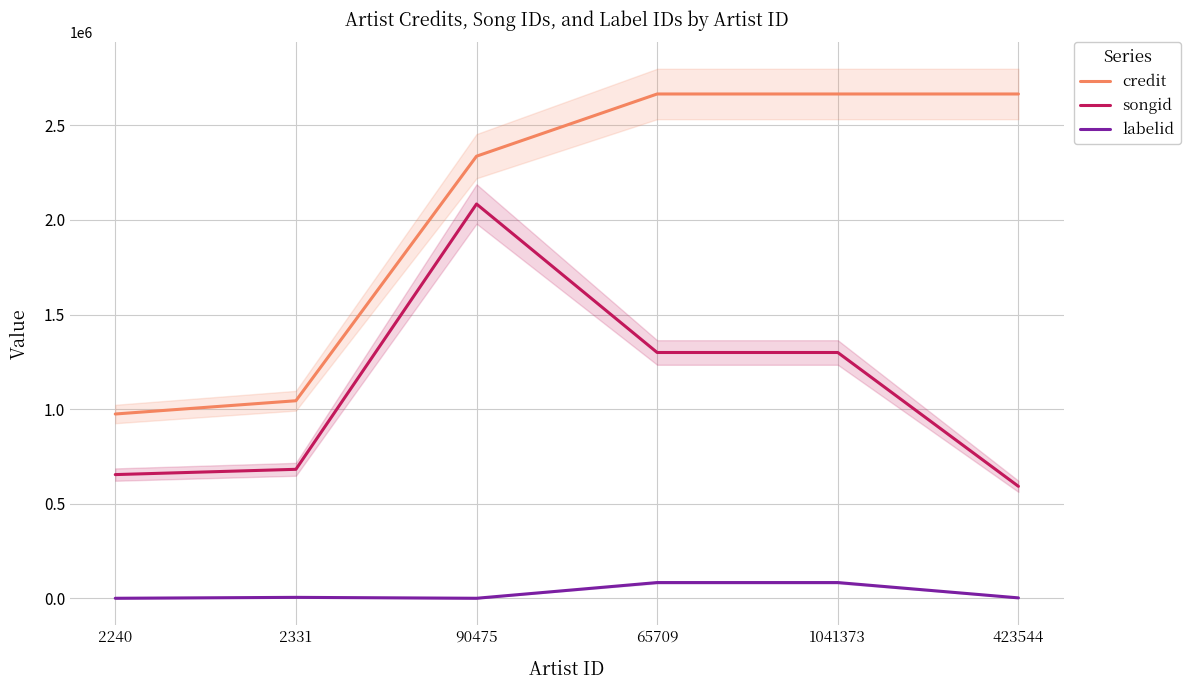

At which category is the sum across all series the highest?

90475